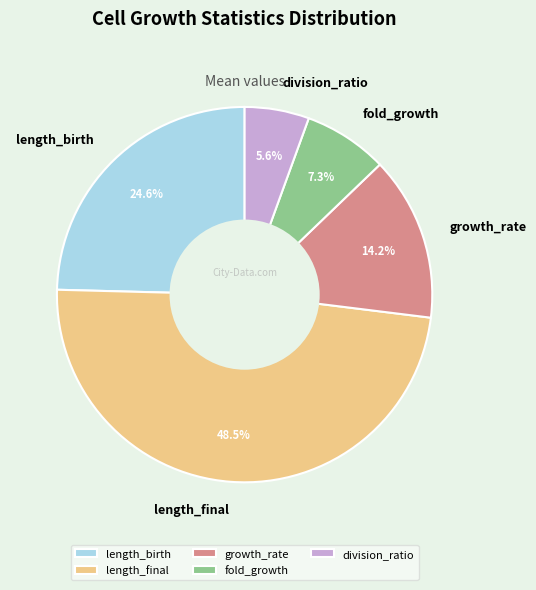

The length_birth slice represents 13% of the pie. True or false?

False